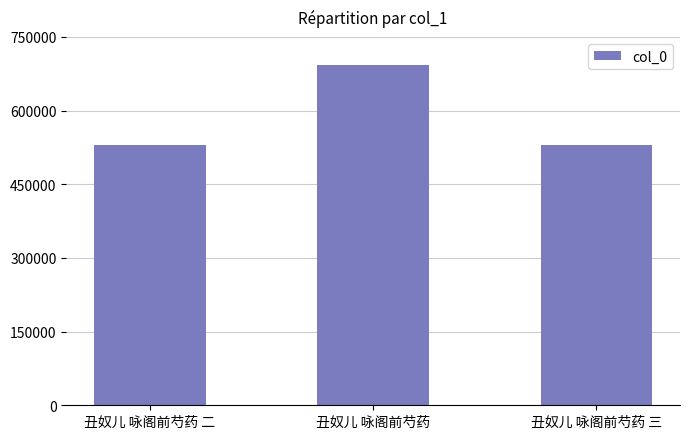

Count the number of data series in this chart.

1